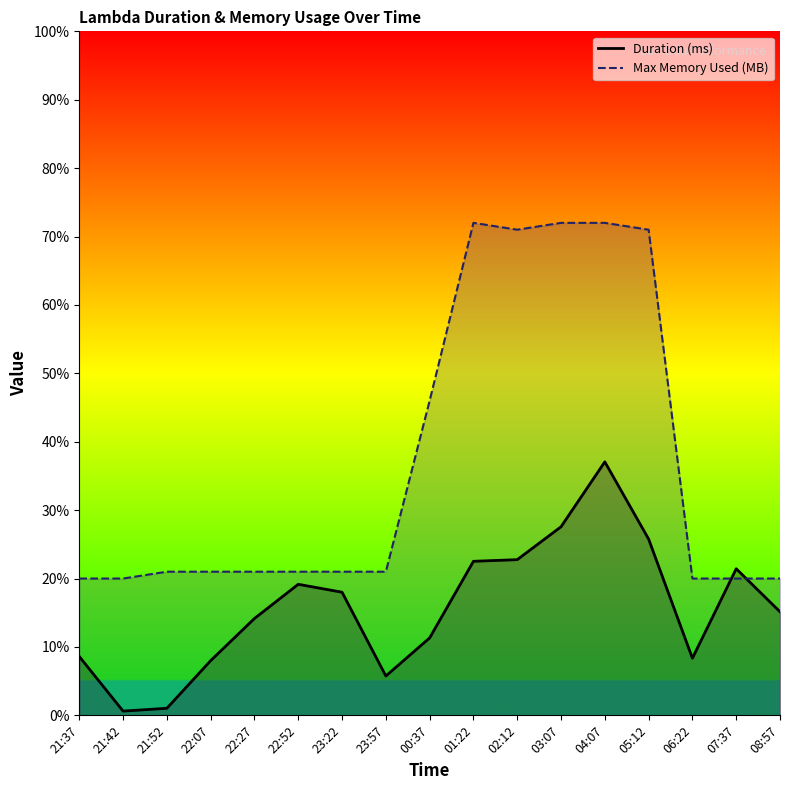

At which category does the chart reach its minimum across all series?

21:42